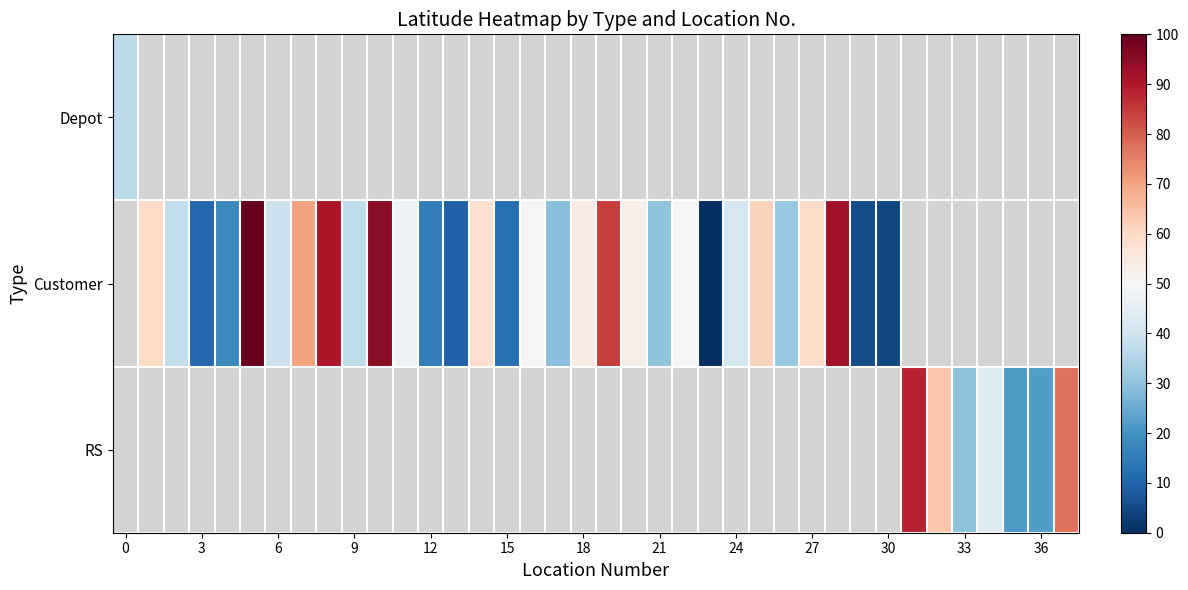

Which has a higher value, 34 or 32?

32